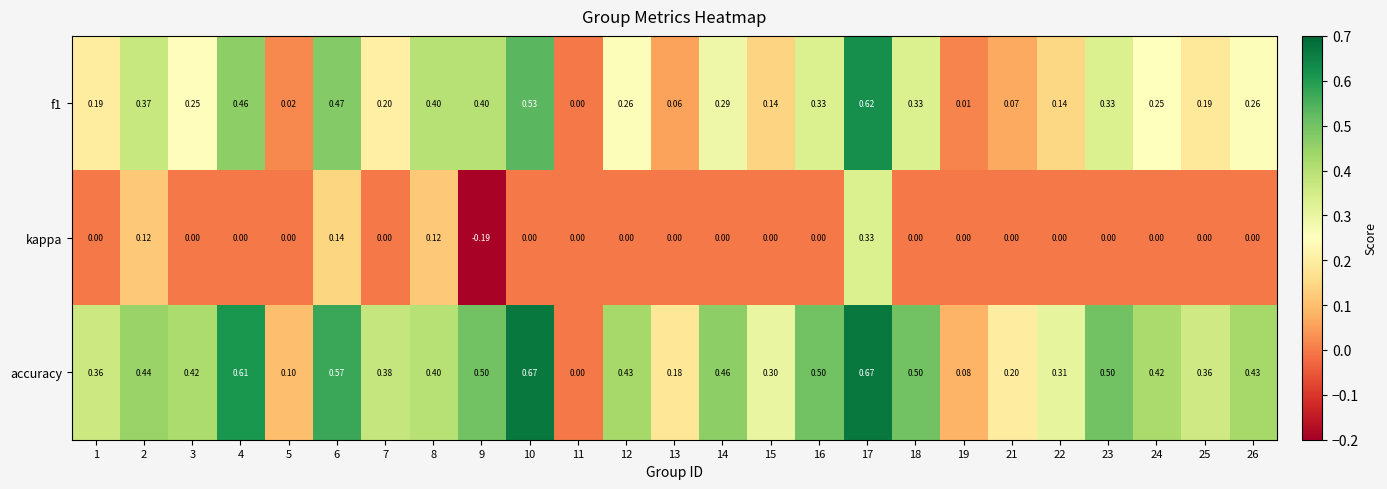

Which series has the largest range (max minus min)?

accuracy